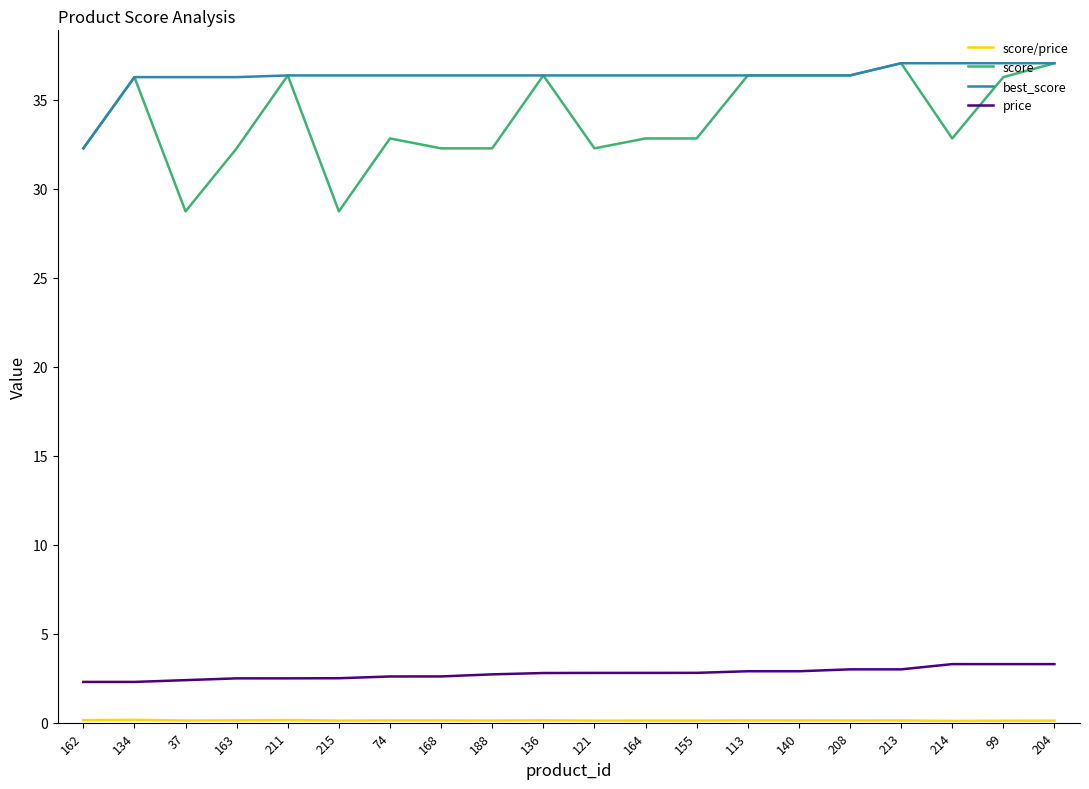

True or false: price and score intersect in this chart.

False